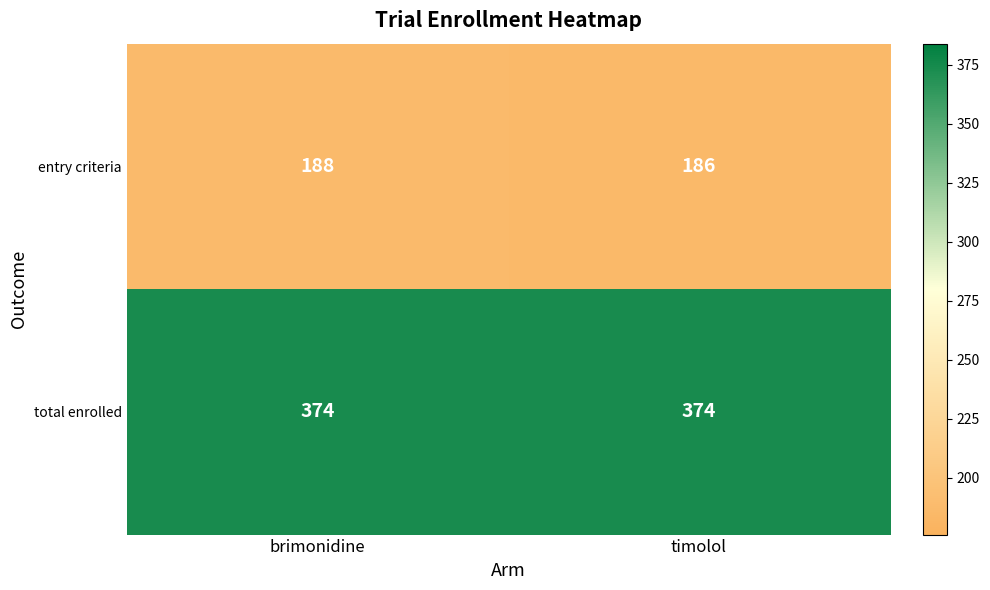

Count the number of data series in this chart.

2